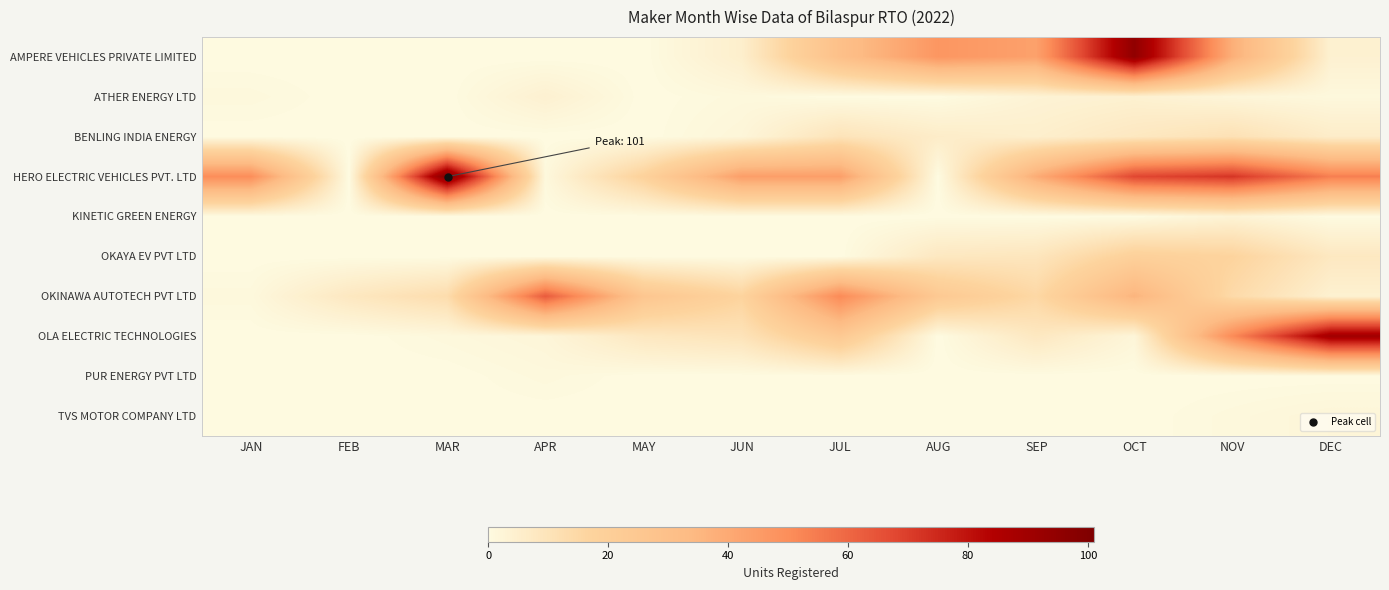

At which category is the sum across all series the highest?

OCT